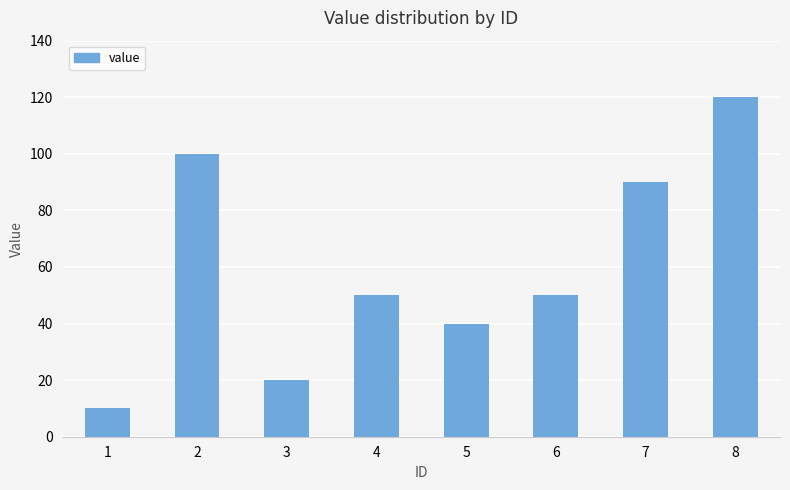

What is the change in value from 1 to 7?

+80